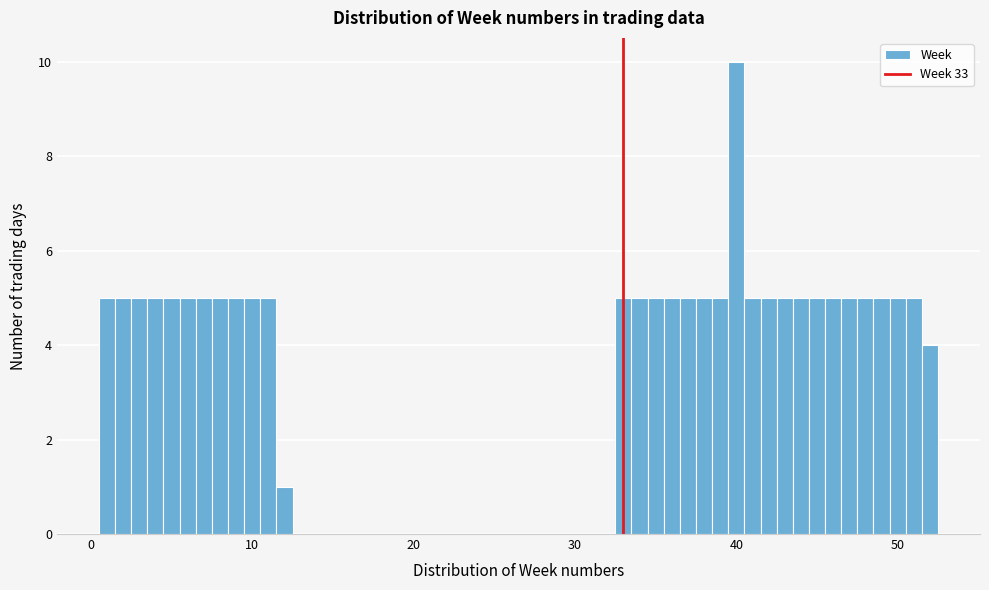

Read against the x-axis, roughly where is the centre of the tallest bar?

40